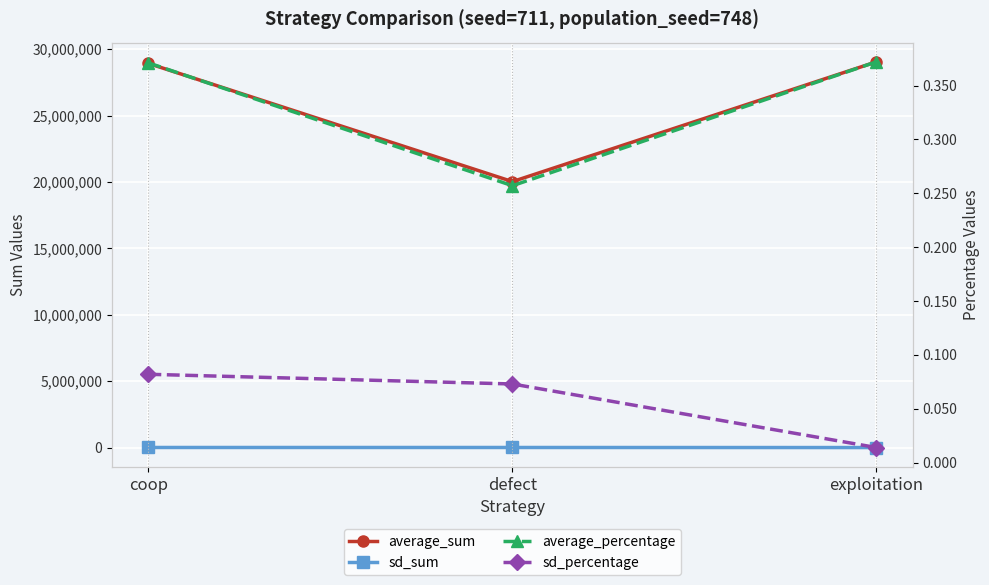

True or false: sd_sum has a value of 9324.4 at defect.

False